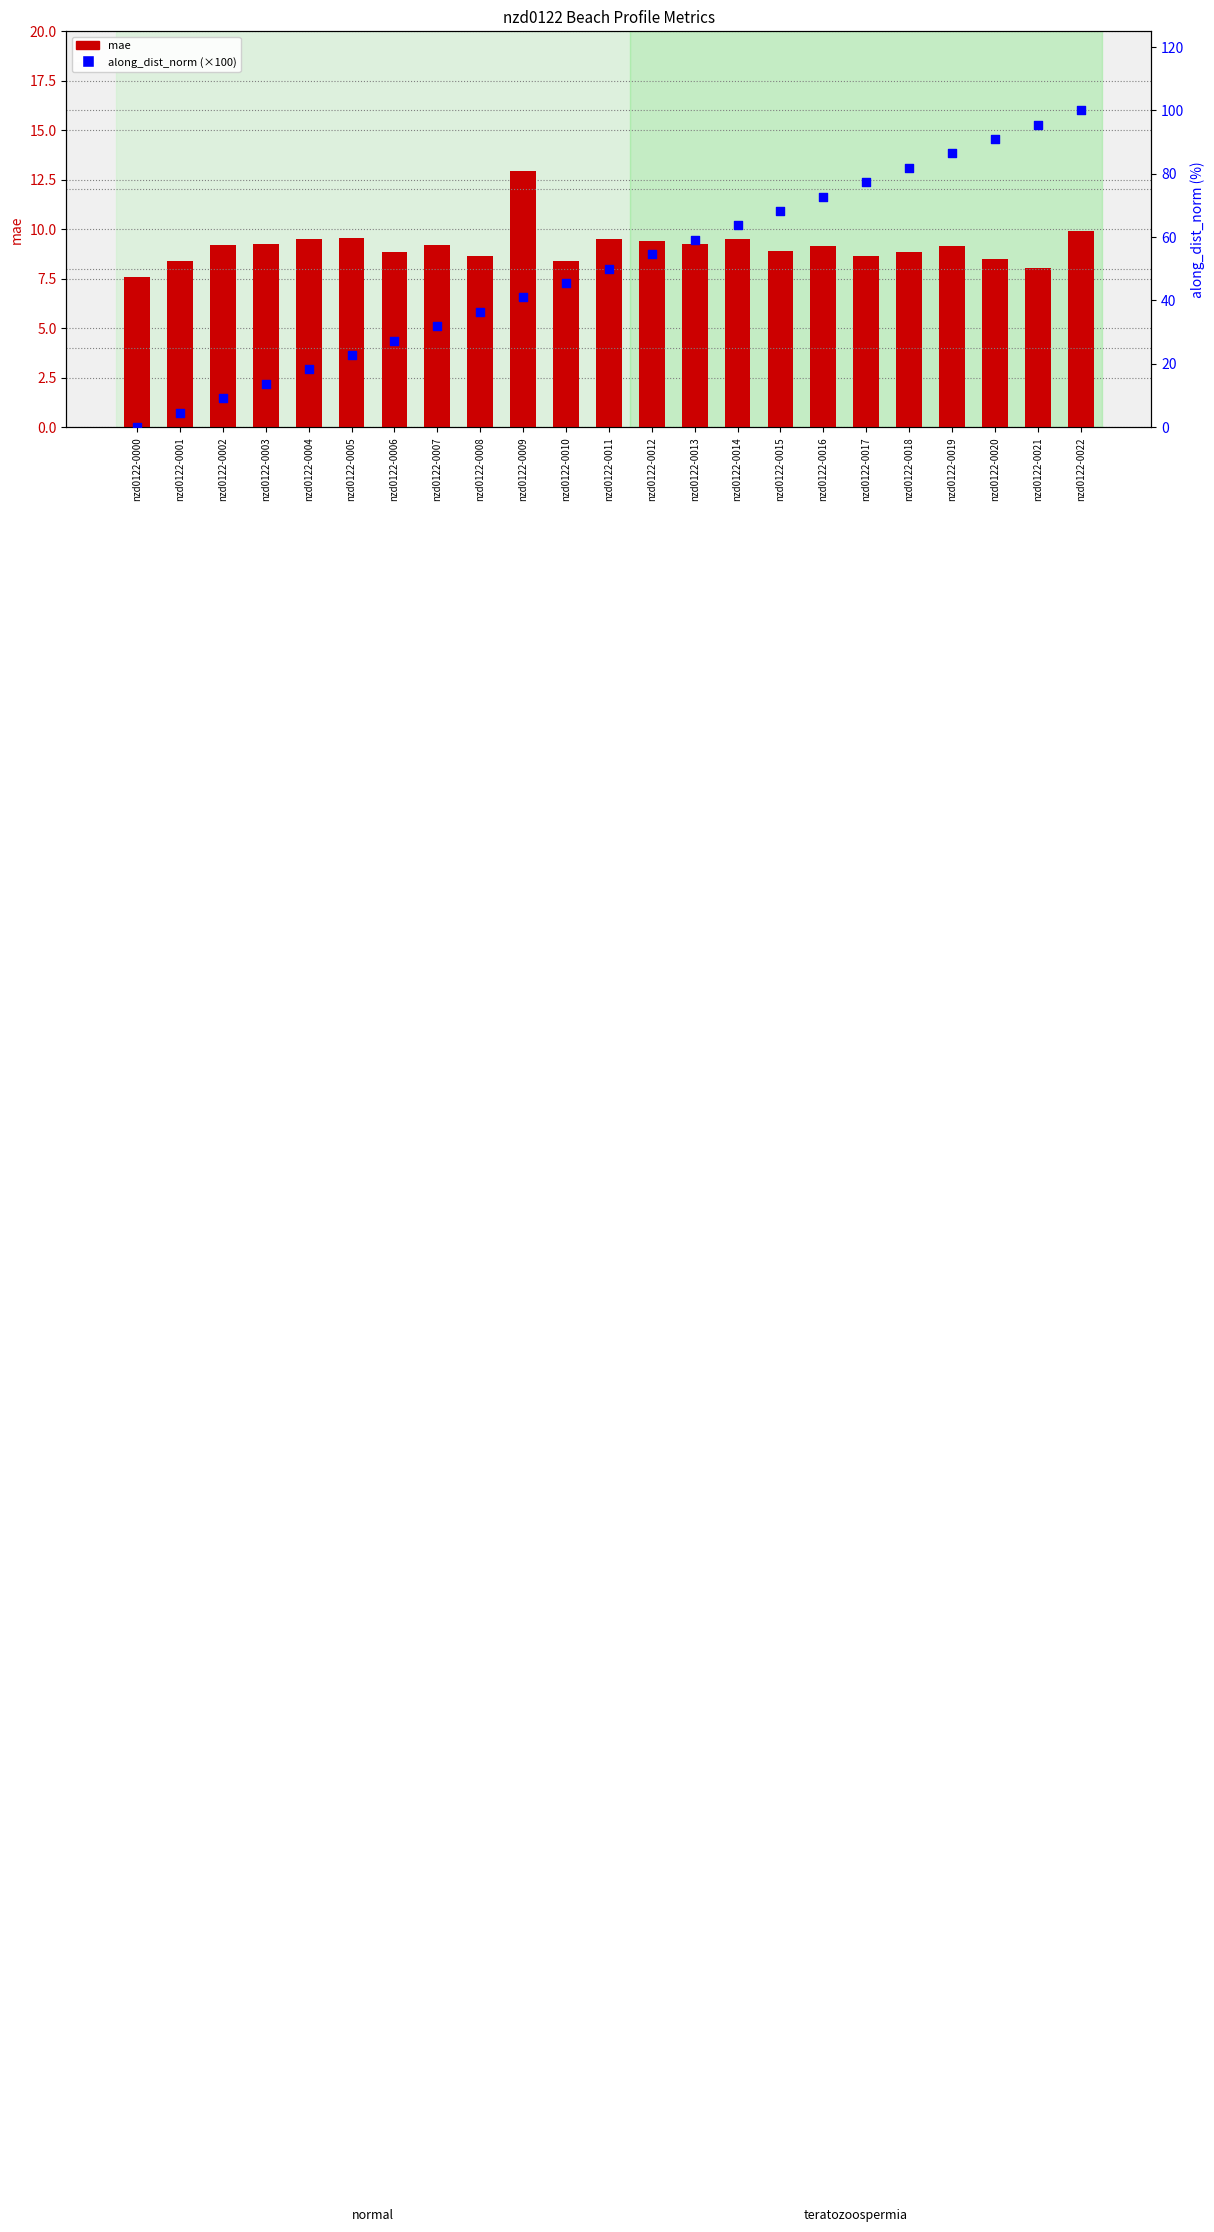

Which series reaches the minimum Y coordinate?

along_dist_norm (×100)